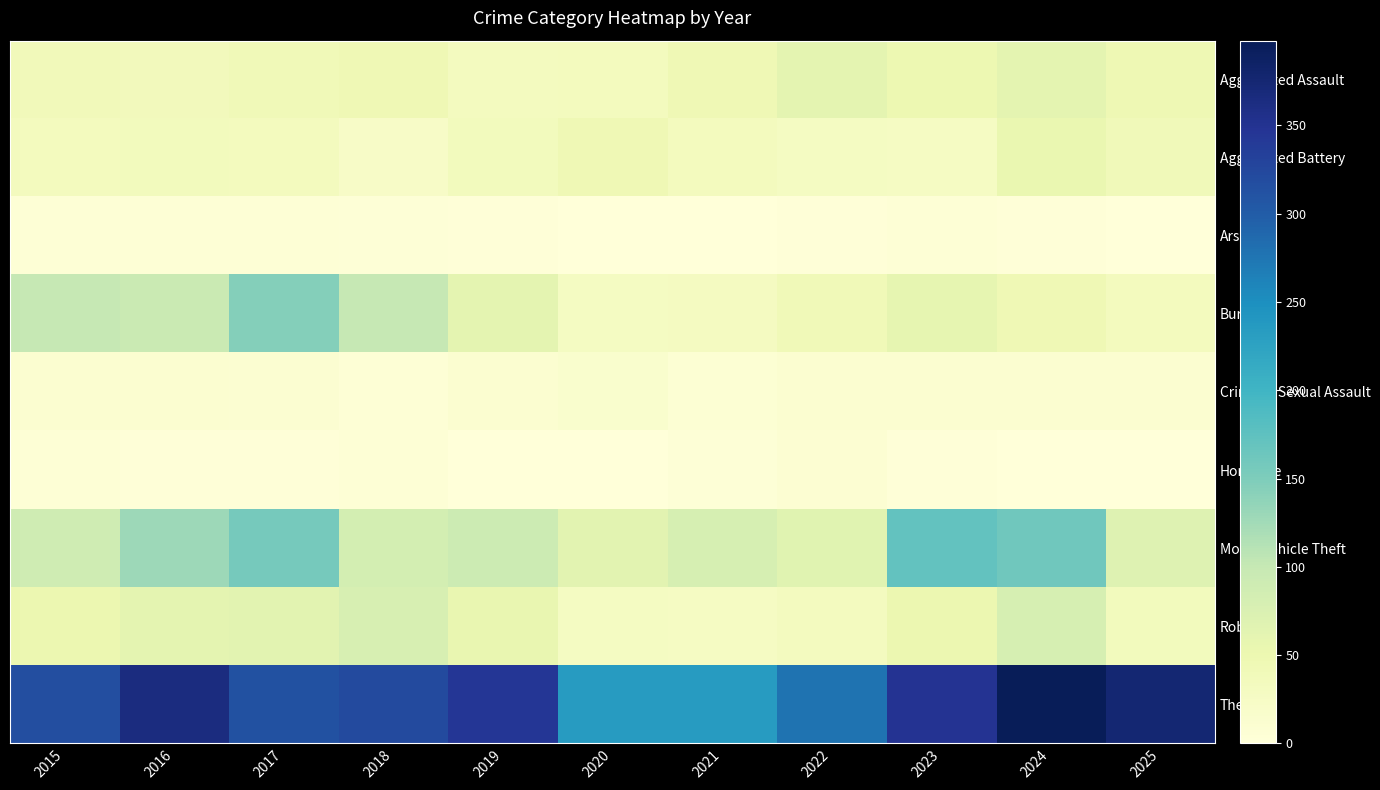

Reading right to left, what are all the values shown in this chart?

Aggravated Assault: 2025=46	2024=61	2023=49	2022=61	2021=45	2020=33	2019=32	2018=44	2017=41	2016=37	2015=38
Aggravated Battery: 2025=40	2024=53	2023=27	2022=29	2021=33	2020=45	2019=35	2018=23	2017=33	2016=35	2015=33
Arson: 2025=1	2024=2	2023=5	2022=3	2021=1	2020=0	2019=3	2018=4	2017=5	2016=6	2015=5
Burglary: 2025=34	2024=44	2023=59	2022=41	2021=30	2020=29	2019=62	2018=100	2017=145	2016=96	2015=101
Criminal Sexual Assault: 2025=11	2024=12	2023=11	2022=12	2021=7	2020=14	2019=11	2018=6	2017=10	2016=11	2015=12
Homicide: 2025=1	2024=1	2023=3	2022=8	2021=4	2020=0	2019=1	2018=6	2017=2	2016=3	2015=6
Motor Vehicle Theft: 2025=69	2024=161	2023=172	2022=66	2021=80	2020=64	2019=93	2018=83	2017=157	2016=129	2015=89
Robbery: 2025=35	2024=80	2023=51	2022=32	2021=27	2020=28	2019=55	2018=79	2017=64	2016=62	2015=50
Theft: 2025=376	2024=398	2023=349	2022=278	2021=234	2020=234	2019=345	2018=321	2017=313	2016=364	2015=316